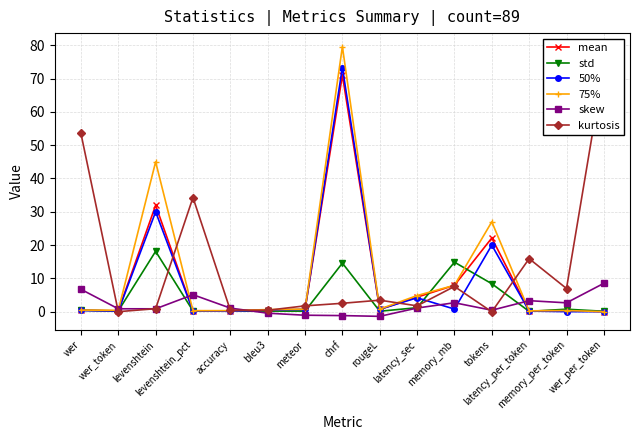

What is the difference between the maximum and minimum values in the 50% series?

73.3